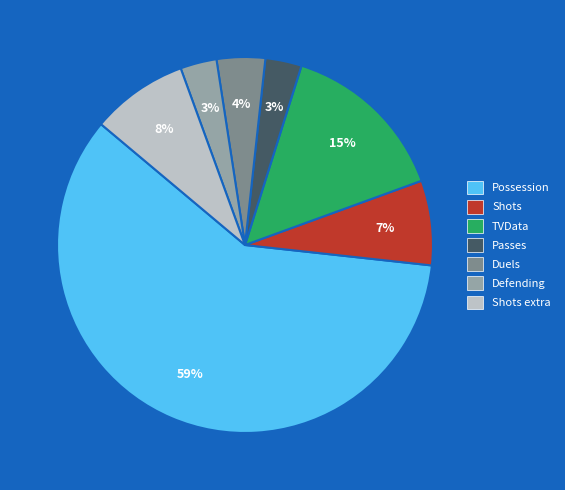

To the nearest percent, what is the average slice percentage?

14%